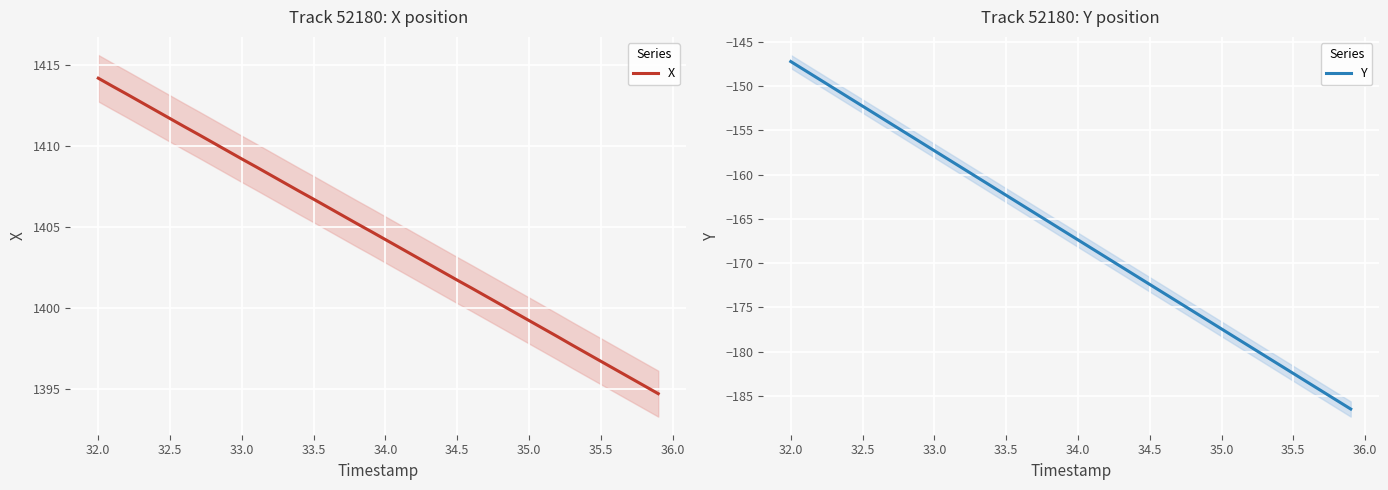

Rank the series by their maximum value, from highest to lowest.

X, Y